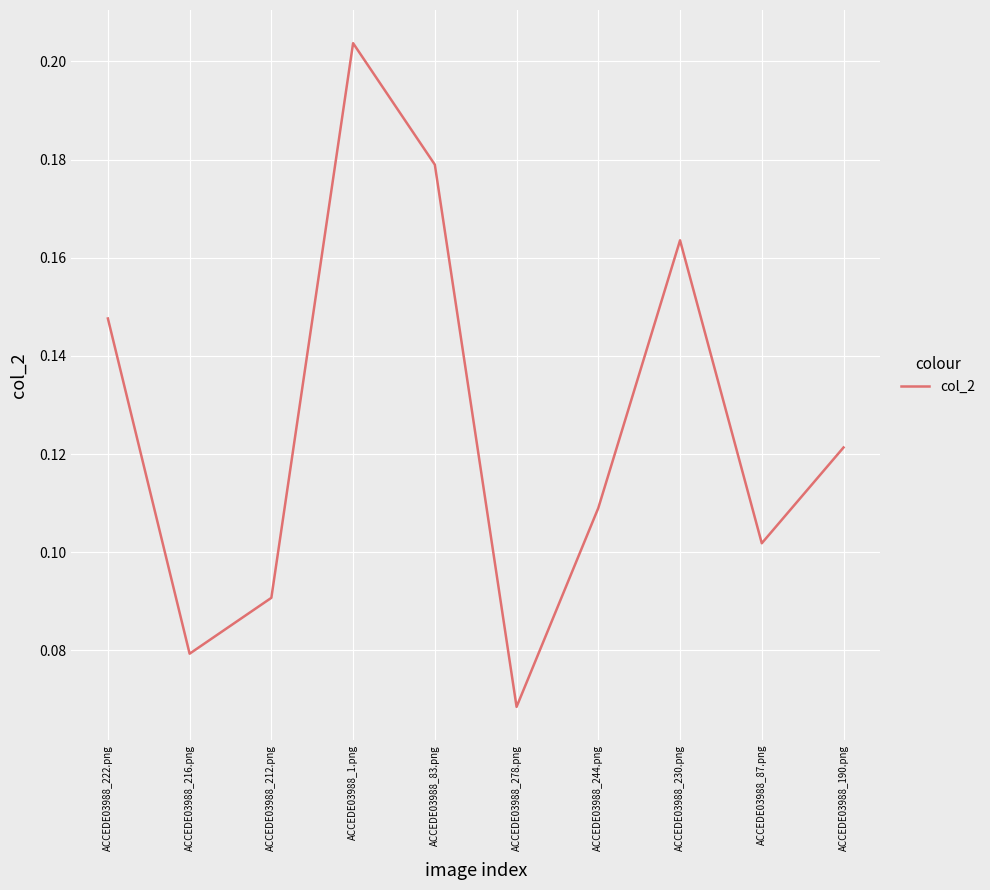

List the labels in order of value, largest first.

ACCEDE03988_1.png, ACCEDE03988_83.png, ACCEDE03988_230.png, ACCEDE03988_222.png, ACCEDE03988_190.png, ACCEDE03988_244.png, ACCEDE03988_87.png, ACCEDE03988_212.png, ACCEDE03988_216.png, ACCEDE03988_278.png